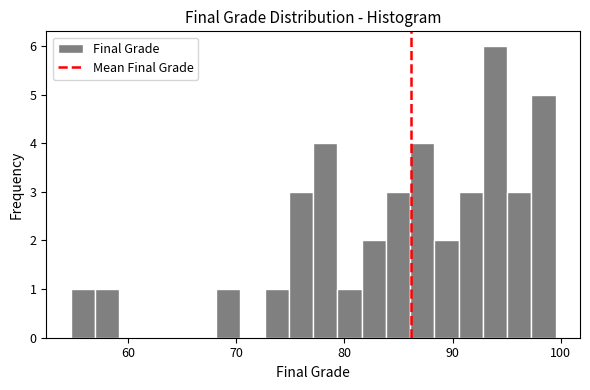

Read against the x-axis, roughly where is the centre of the tallest bar?

94